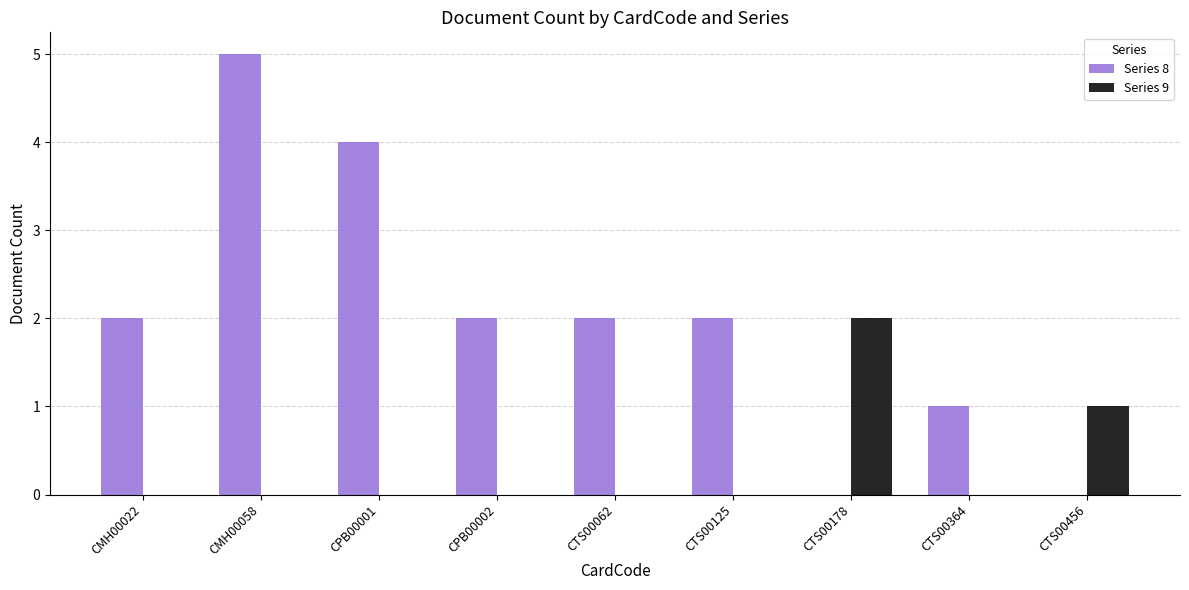

How many data points does each series have?

9